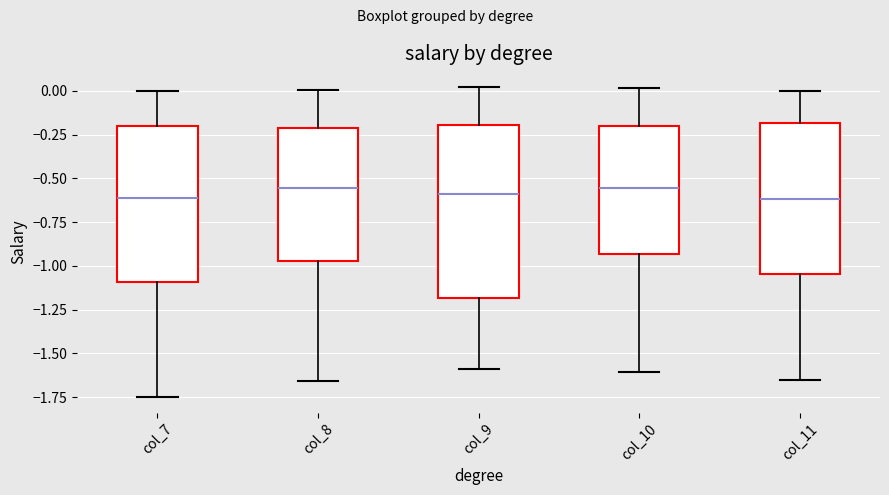

Which box is the tallest, from its lower edge to its upper edge?

col_9